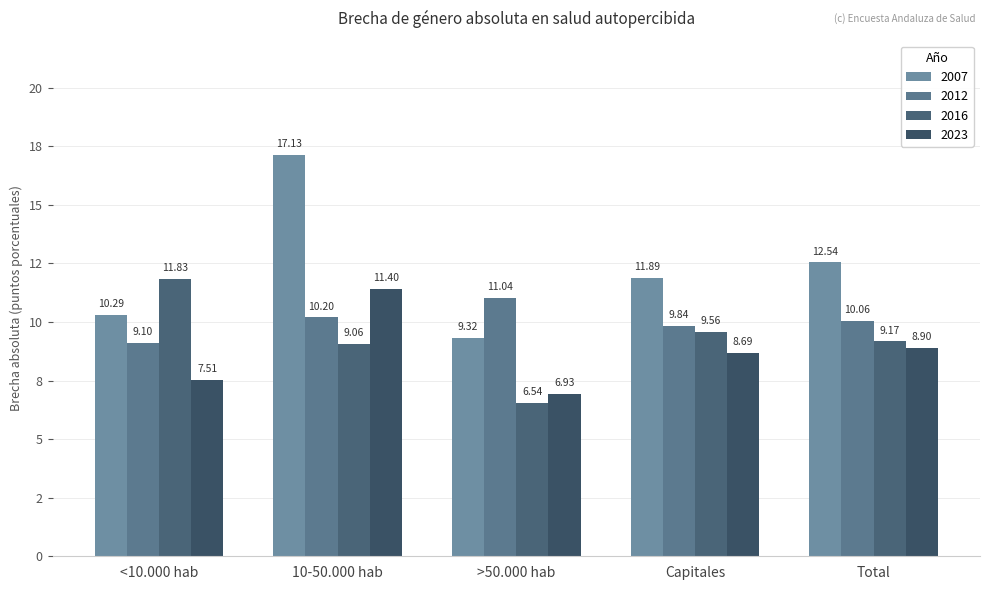

Between Capitales and <10.000 hab, which is larger?

Capitales